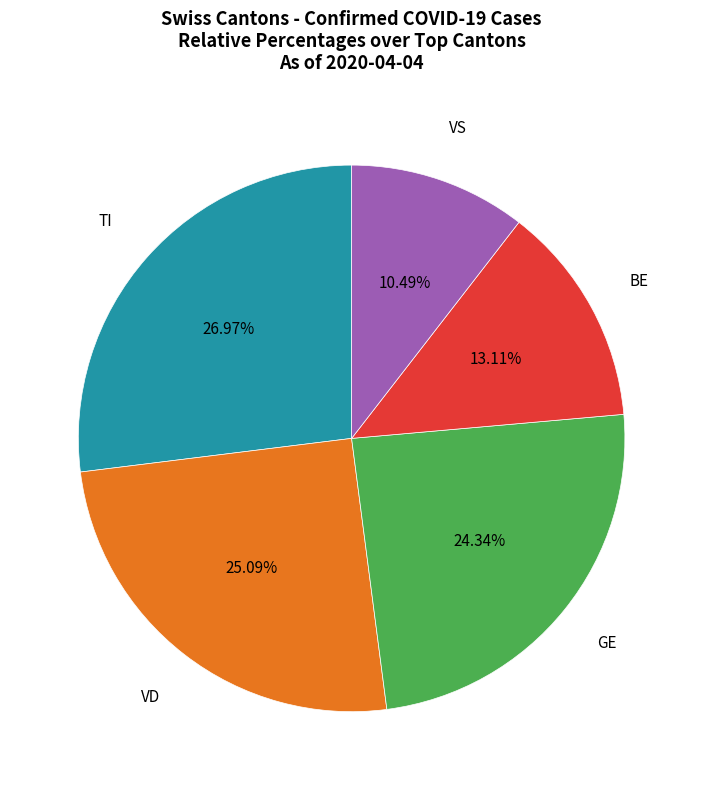

Rank the categories by value from lowest to highest.

VS, BE, GE, VD, TI